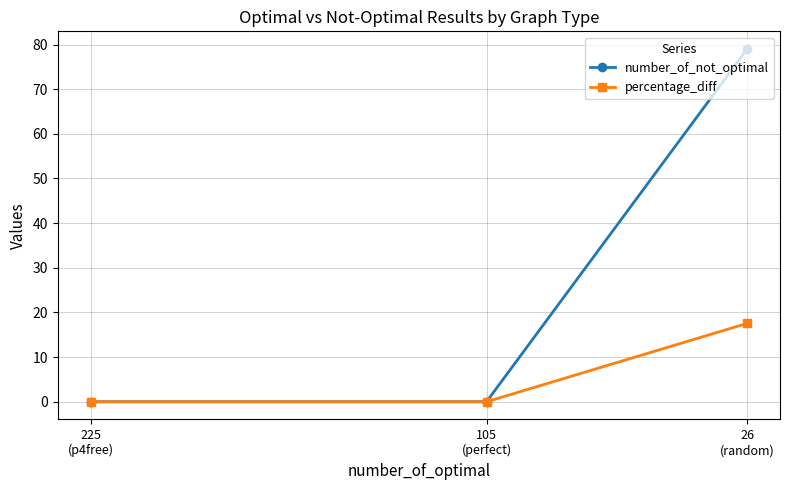

Which series has the largest total across all categories?

number_of_not_optimal